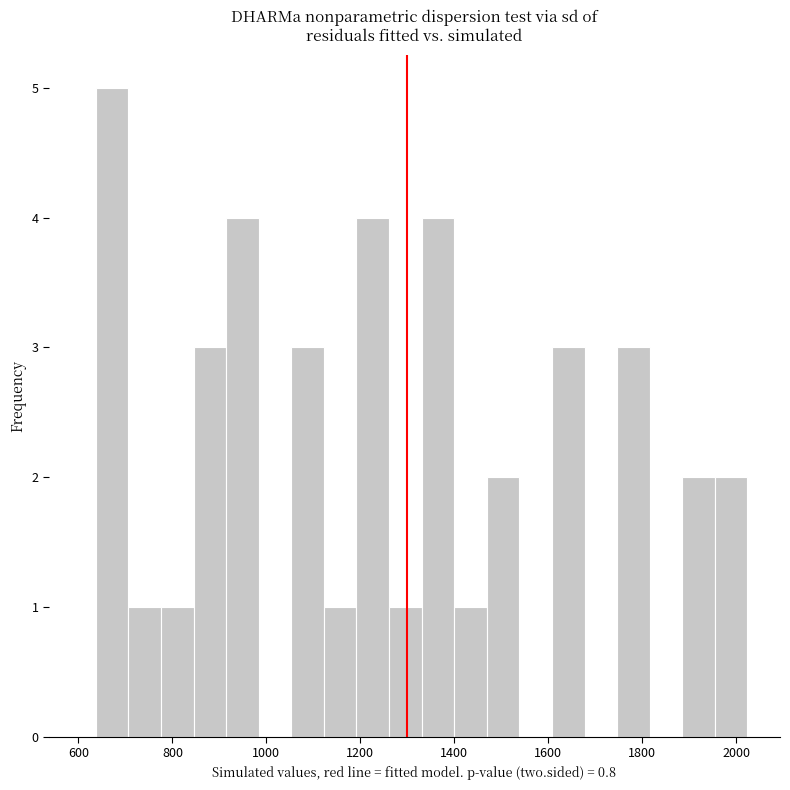

Around what value on the x-axis is the tallest bar? Give the approximate position of its centre, as read against the axis.

680